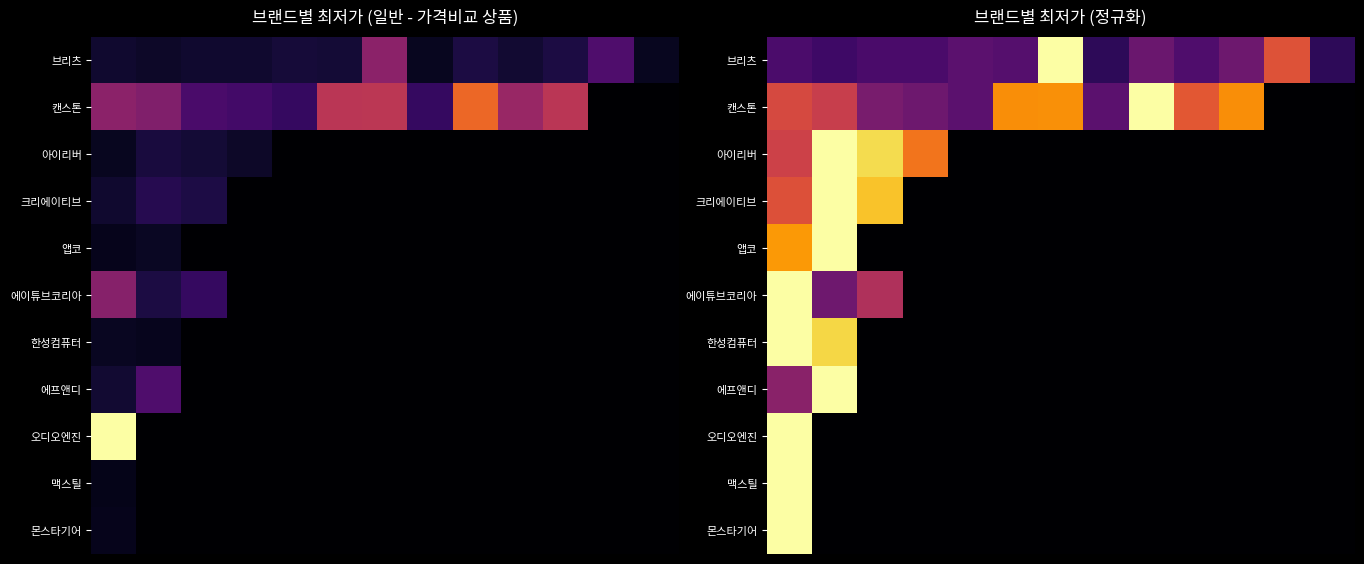

Which series has the largest range (max minus min)?

캔스톤